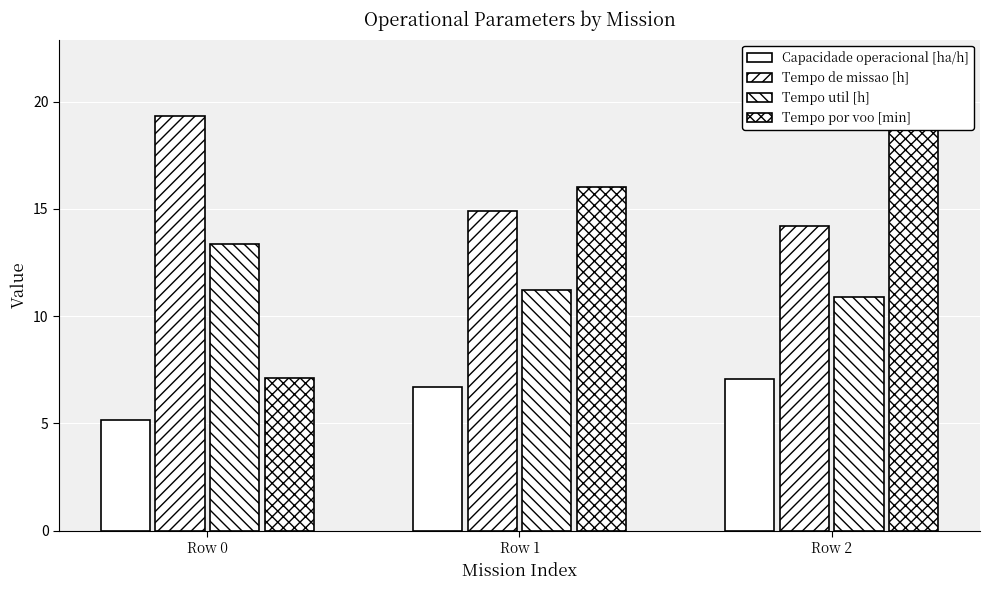

List the labels in order of Tempo util [h] value, largest first.

Row 0, Row 1, Row 2